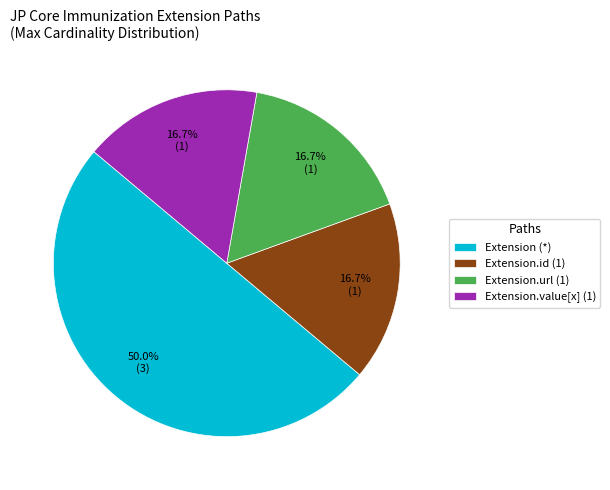

What is the majority slice?

Extension (*)